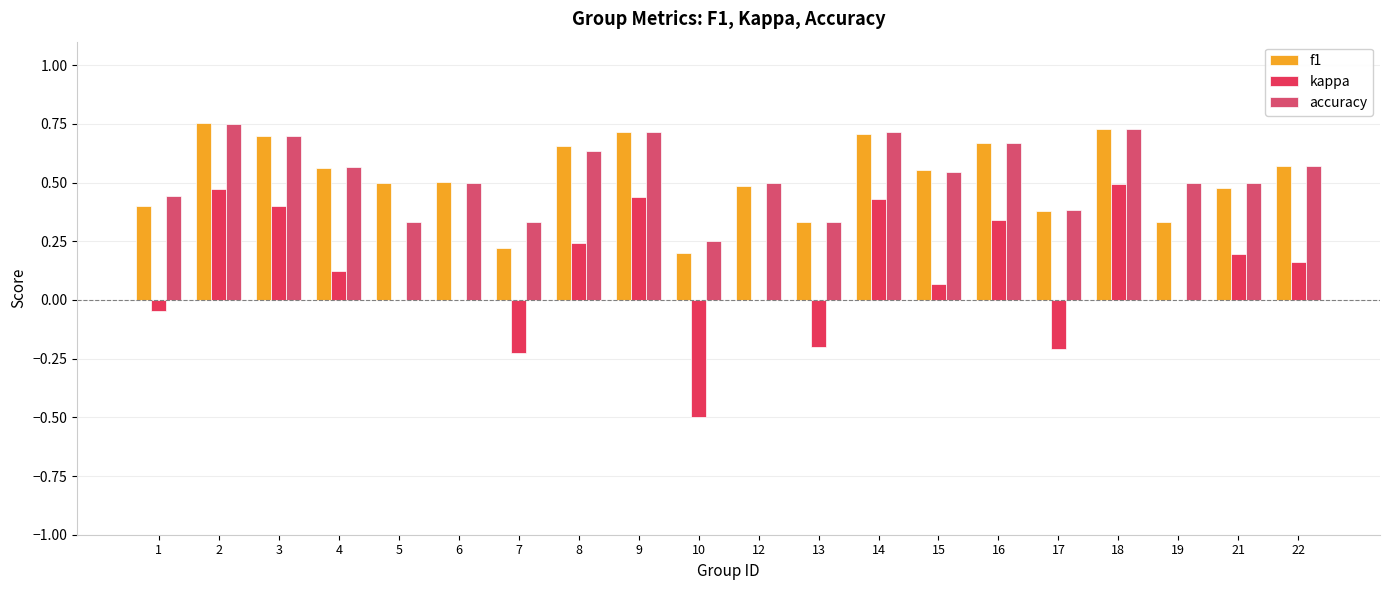

The accuracy series shows 0.2 at 10. True or false?

True